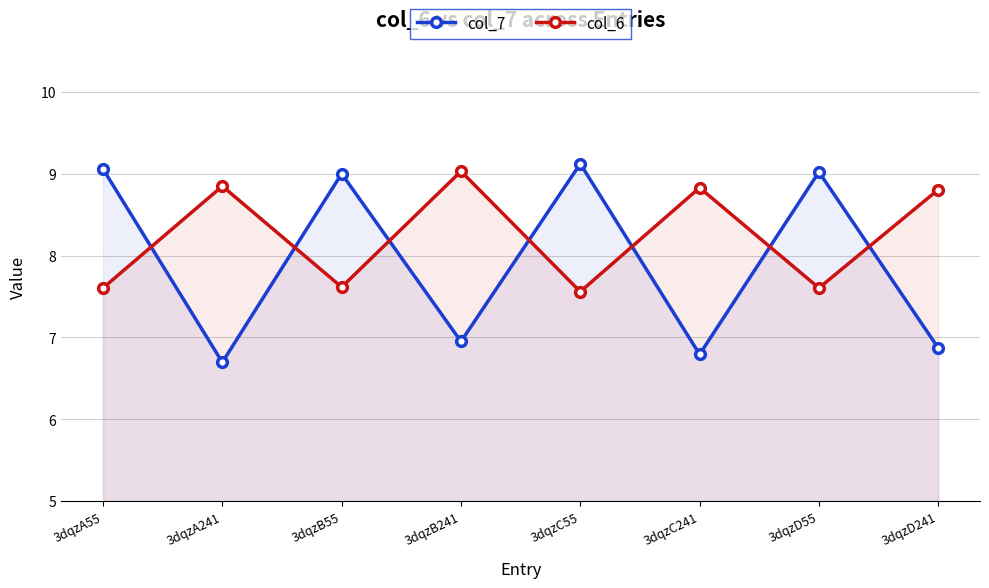

Reading right to left, list all the values displayed in this chart.

col_7: 6.9	9.0	6.8	9.1	7.0	9.0	6.7	9.1
col_6: 8.8	7.6	8.8	7.6	9.0	7.6	8.8	7.6